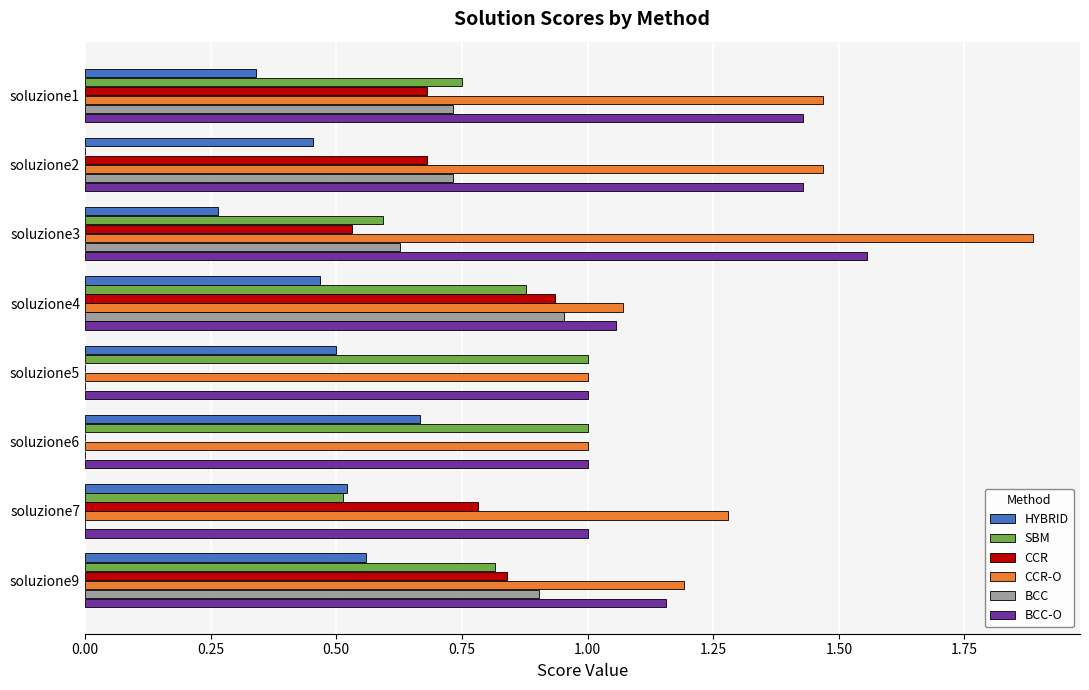

What is the sum of the SBM values at soluzione6 and soluzione9?

1.8